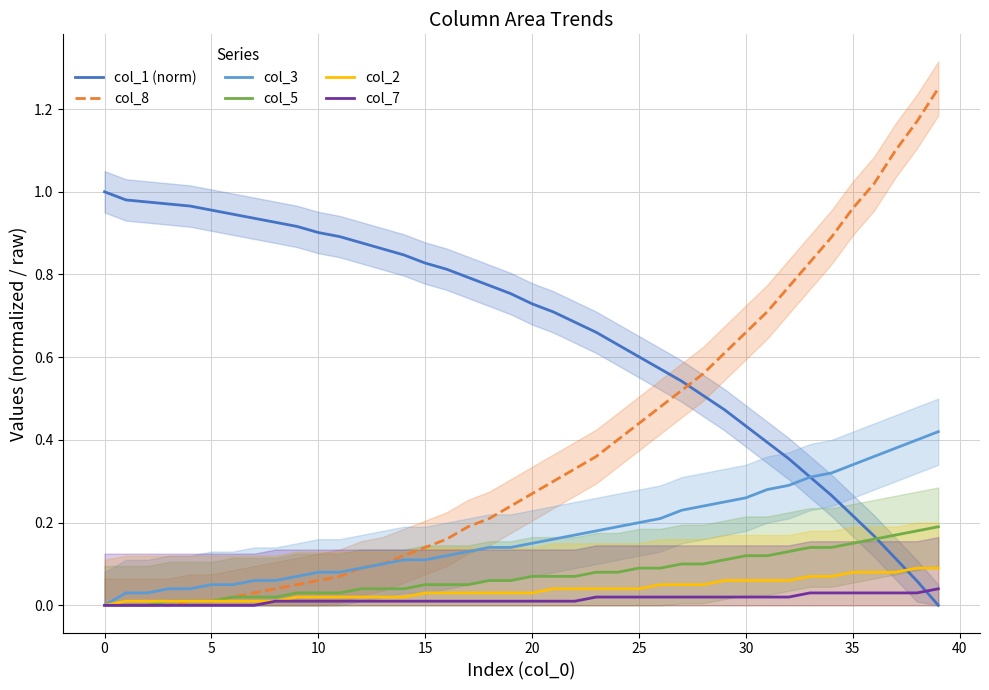

What is the total value across all series at 19?

1.2